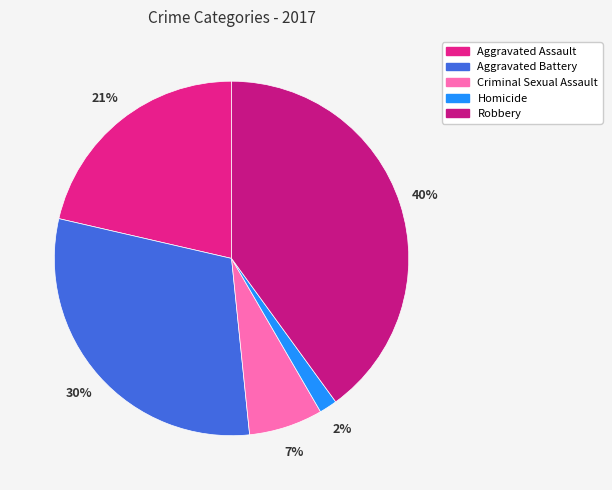

The Homicide slice represents 8% of the pie. True or false?

False